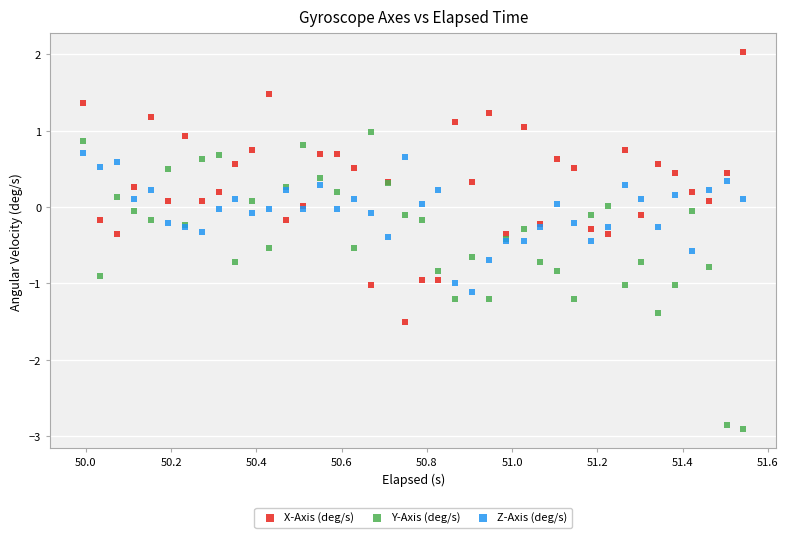

Which series contains the highest Y value?

X-Axis (deg/s)